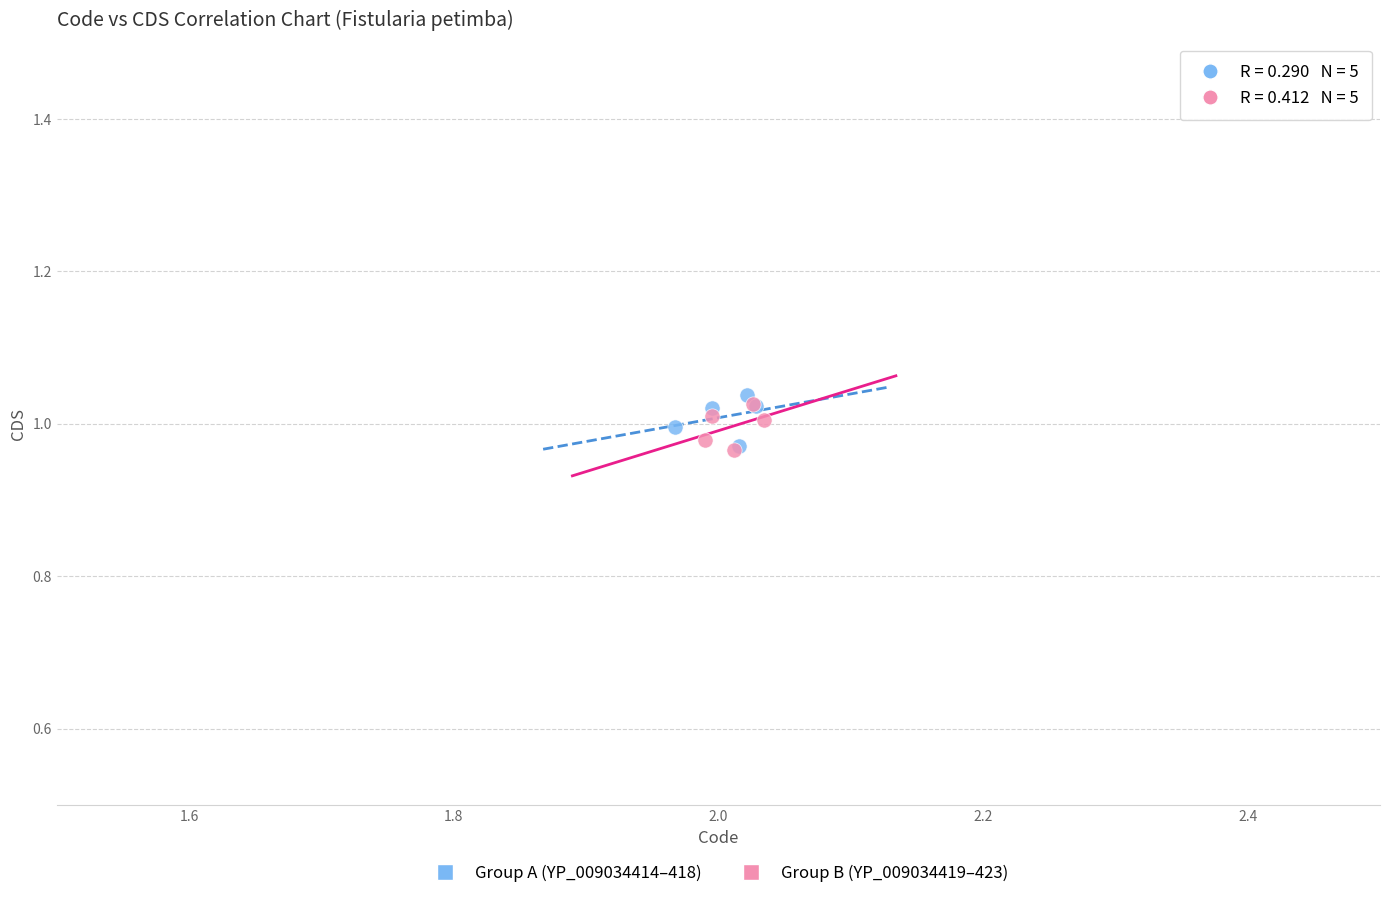

What are all the series names shown in the legend?

Group A (YP_009034414–418), Group B (YP_009034419–423)